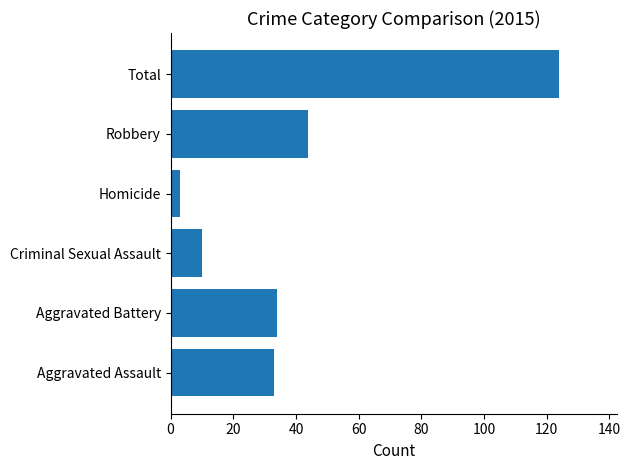

What is the change in value from Aggravated Battery to Homicide?

-31